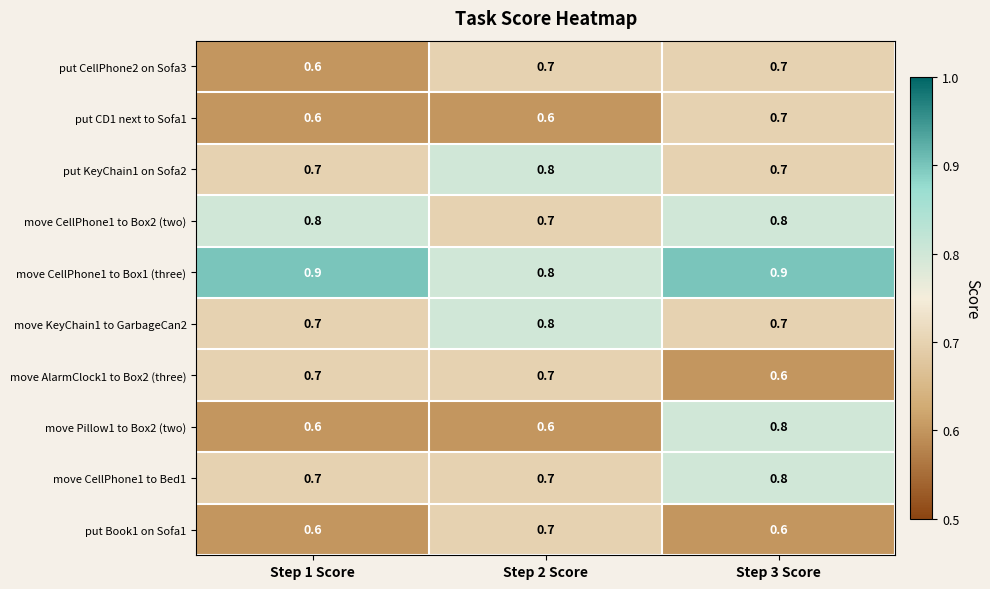

What is the spread (max minus min) of values at Step 1 Score?

0.3